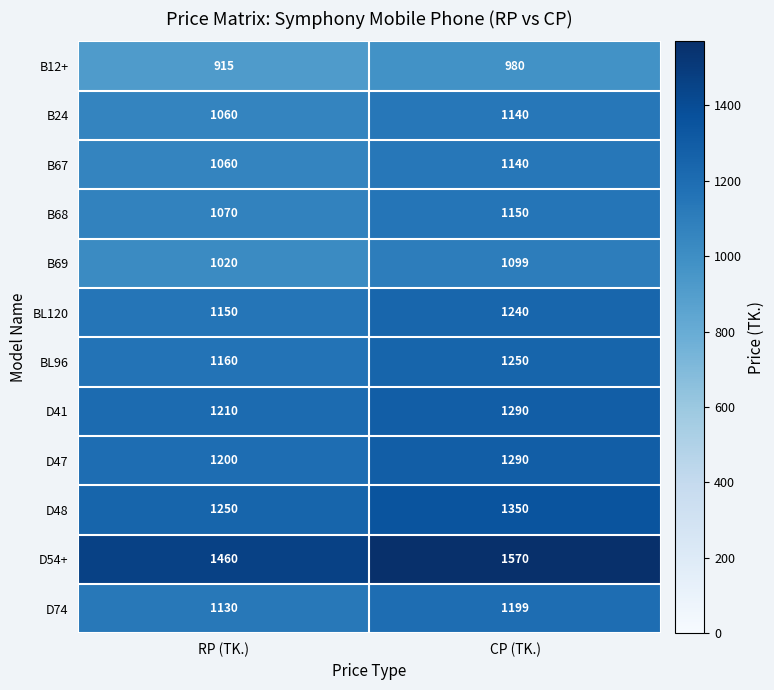

Count the number of data series in this chart.

12